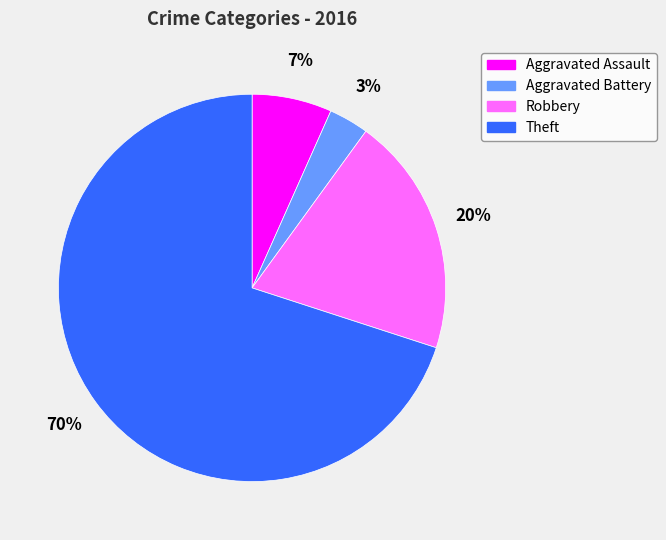

To the nearest percent, what is the difference between the Theft and Robbery slice percentages?

50%